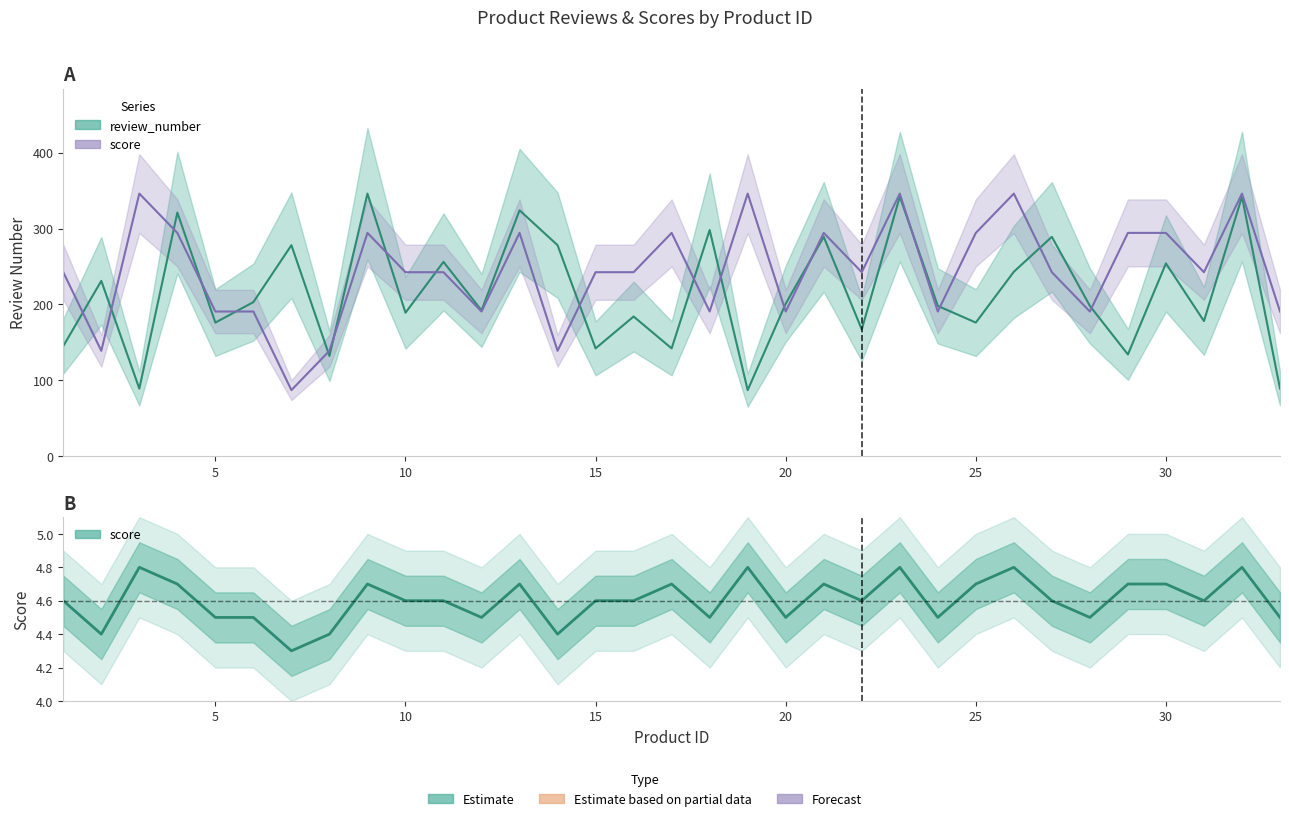

What is the greatest value displayed?

346.0